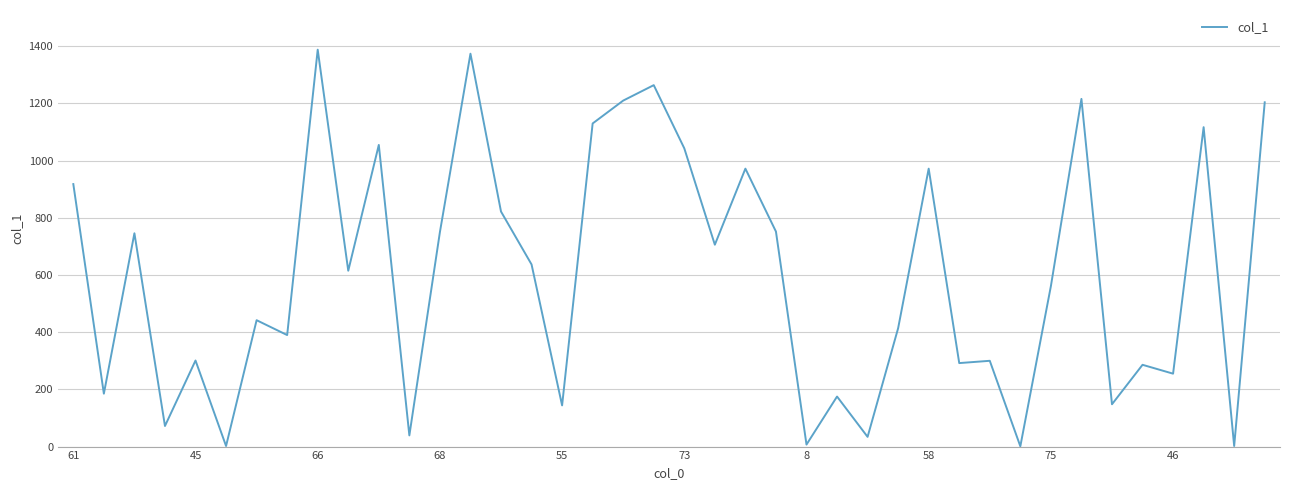

What is the maximum value shown in the chart?

1388